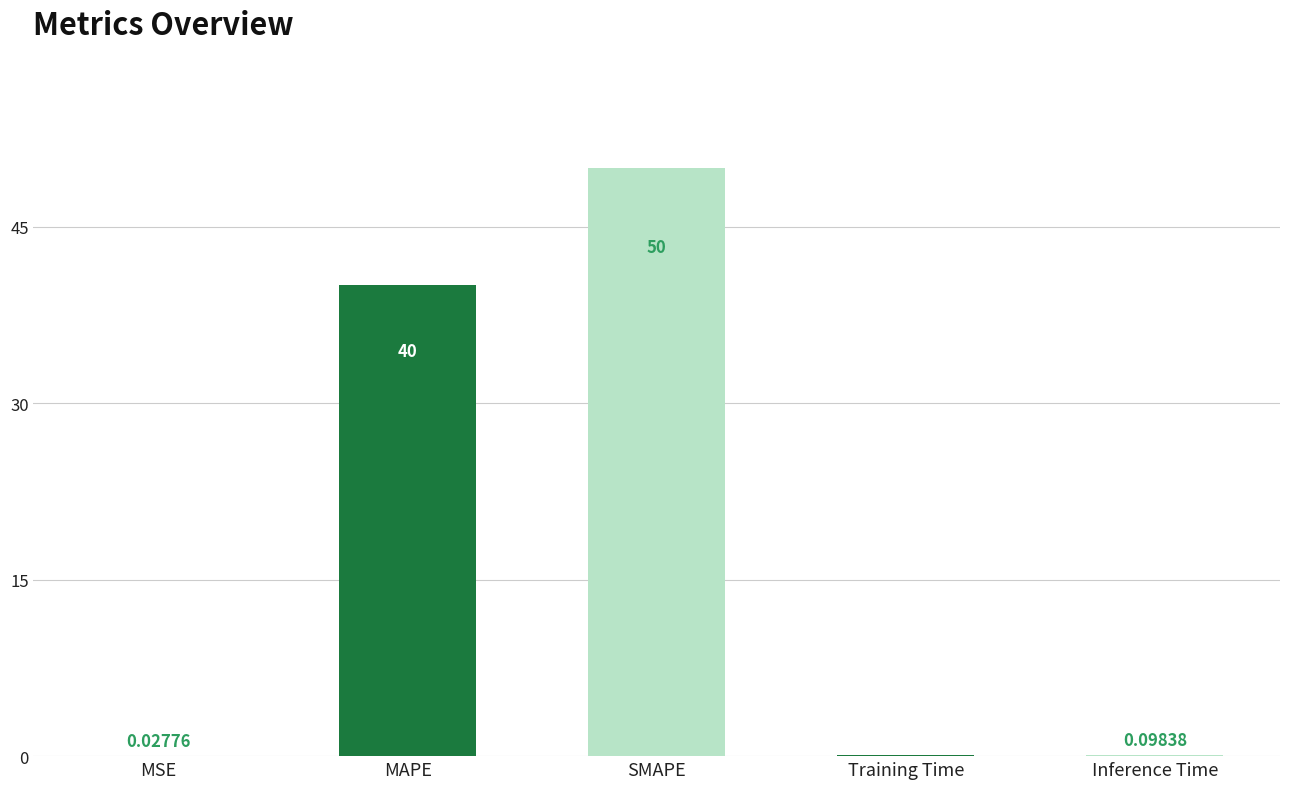

Which label corresponds to the largest value in the chart?

SMAPE